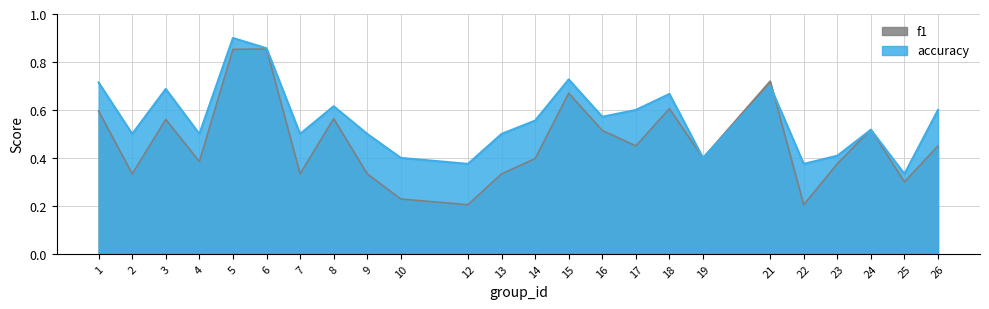

Reading left to right, transcribe all the data shown in this chart.

f1: 0.6	0.3	0.6	0.4	0.9	0.9	0.3	0.6	0.3	0.2	0.2	0.3	0.4	0.7	0.5	0.5	0.6	0.4	0.7	0.2	0.4	0.5	0.3	0.5
accuracy: 0.7	0.5	0.7	0.5	0.9	0.9	0.5	0.6	0.5	0.4	0.4	0.5	0.6	0.7	0.6	0.6	0.7	0.4	0.7	0.4	0.4	0.5	0.3	0.6